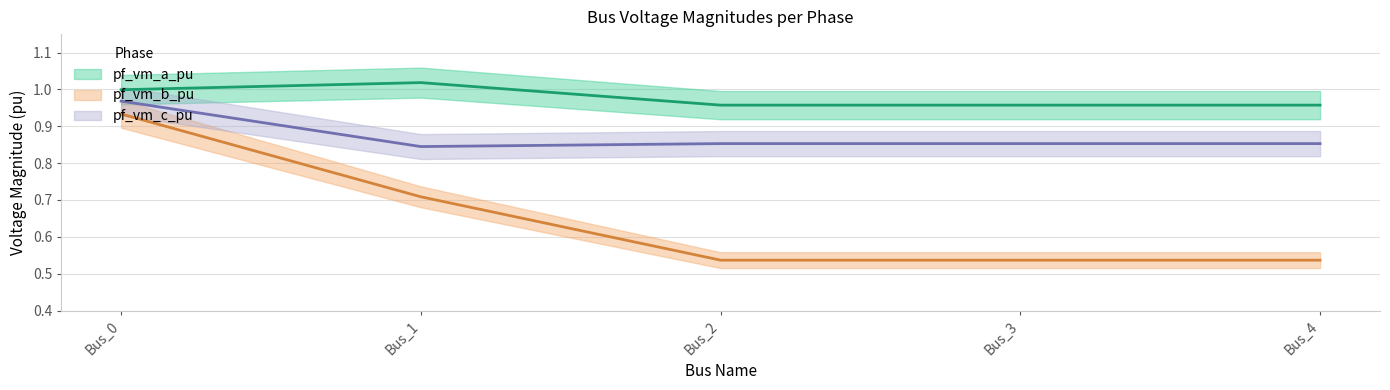

What is the value of the pf_vm_c_pu point at the 4th from the left?

0.9